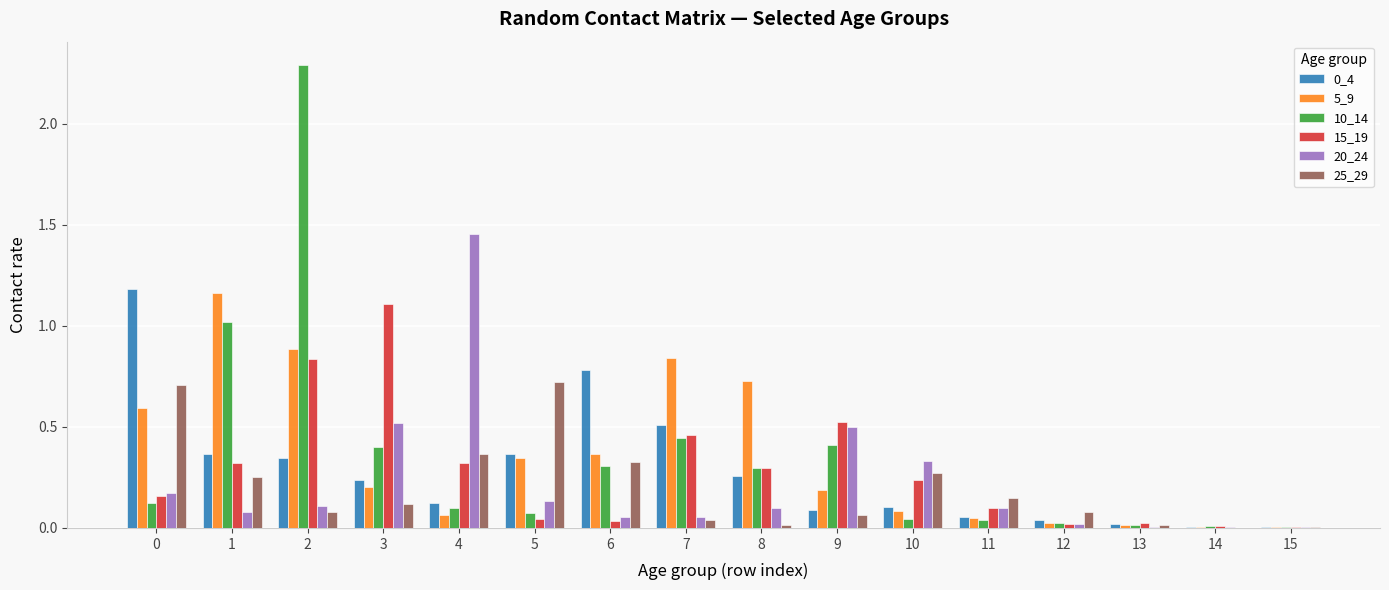

Is the value of 5_9 at 9 greater than the value of 25_29 at 12?

Yes